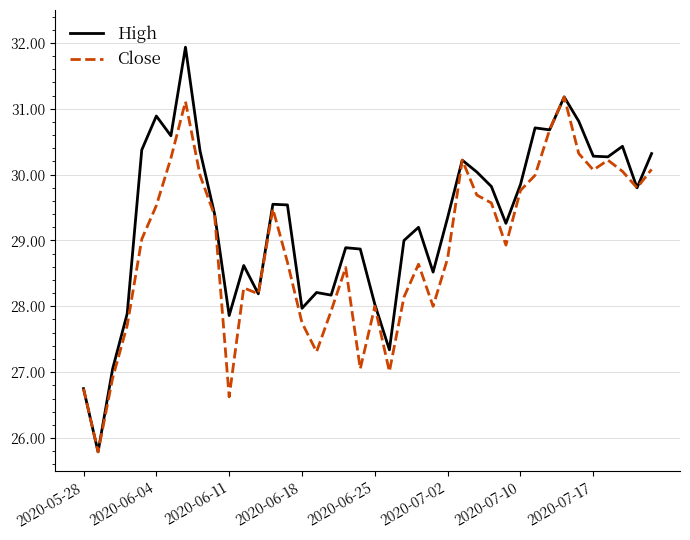

How many series are shown in this chart?

2